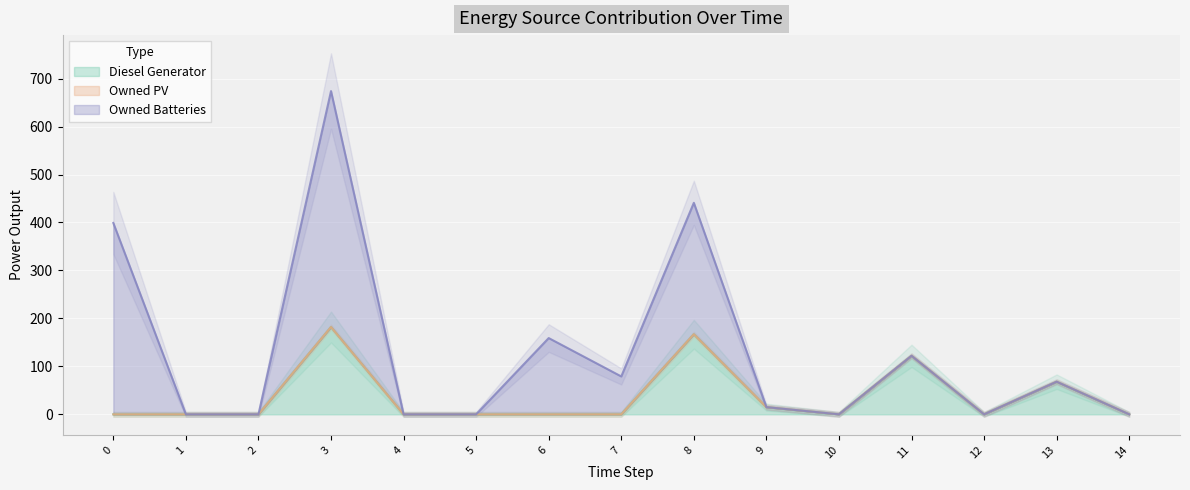

Is the value of Owned Batteries at 2 greater than the value of Diesel Generator at 9?

No